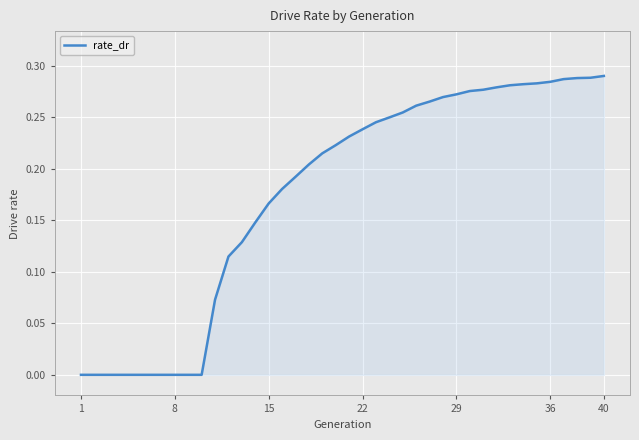

How many lines are shown in the chart?

1